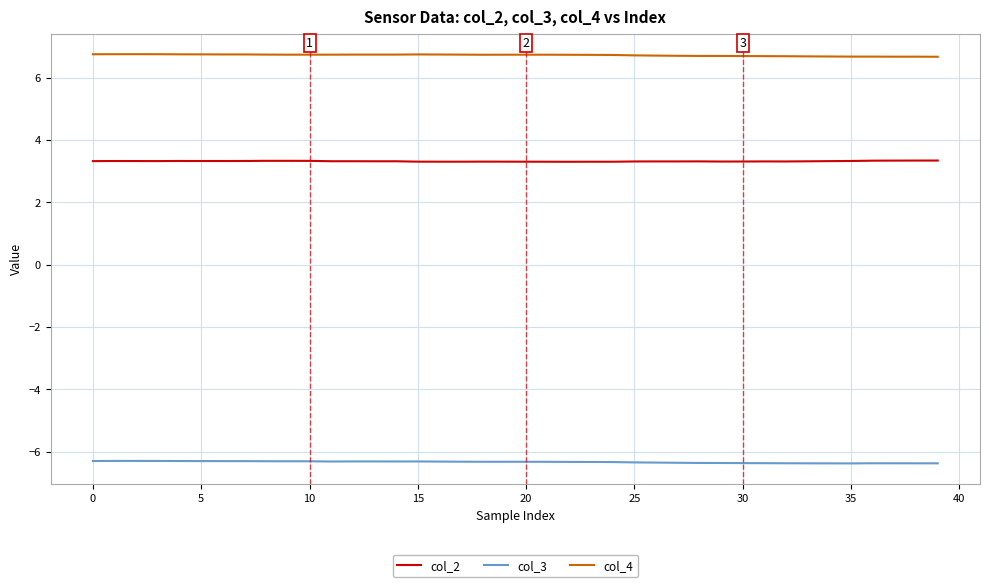

True or false: col_2 and col_4 intersect in this chart.

False